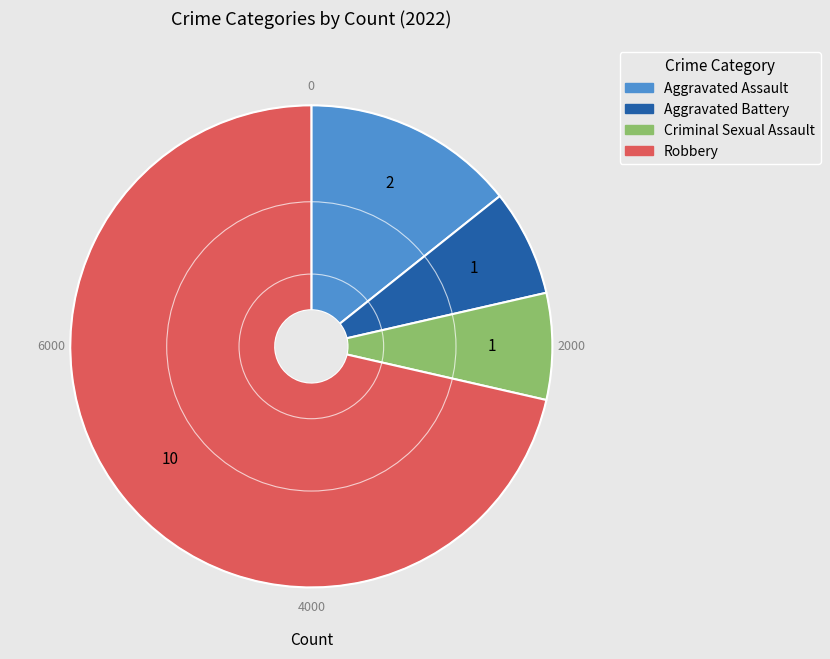

Which has a higher value, Criminal Sexual Assault or Aggravated Assault?

Aggravated Assault